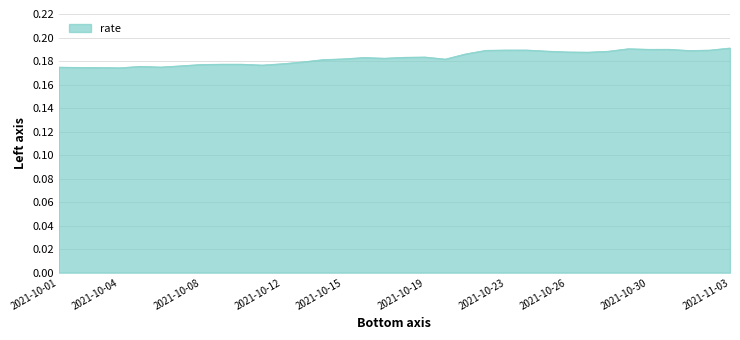

List the labels in order of value, largest first.

2021-11-03, 2021-10-29, 2021-10-31, 2021-10-30, 2021-10-24, 2021-10-23, 2021-11-02, 2021-10-22, 2021-11-01, 2021-10-25, 2021-10-28, 2021-10-26, 2021-10-27, 2021-10-21, 2021-10-19, 2021-10-18, 2021-10-16, 2021-10-17, 2021-10-15, 2021-10-20, 2021-10-14, 2021-10-13, 2021-10-12, 2021-10-09, 2021-10-10, 2021-10-08, 2021-10-11, 2021-10-07, 2021-10-05, 2021-10-06, 2021-10-01, 2021-10-02, 2021-10-03, 2021-10-04